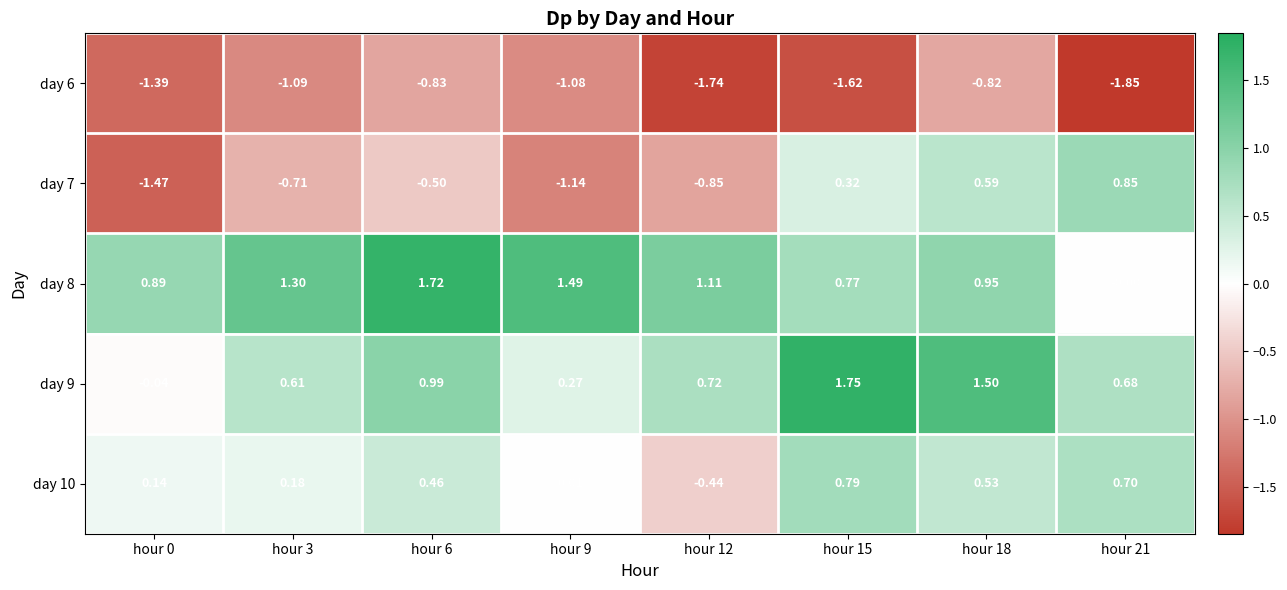

Rank the series by their maximum value, from highest to lowest.

day 9, day 8, day 7, day 10, day 6